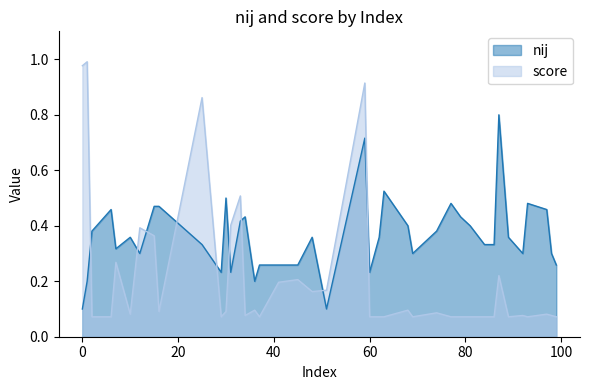

What is the difference between the score values at 12 and 86?

0.3